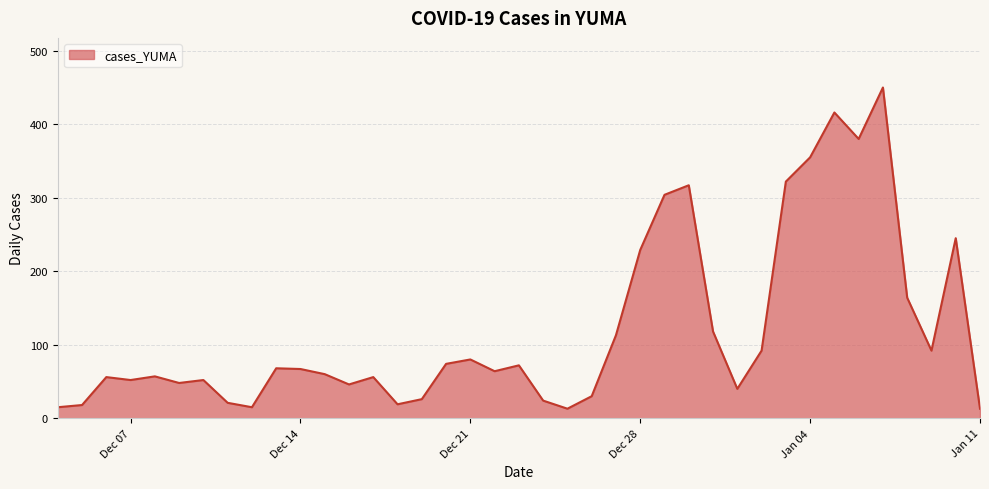

What is the maximum value shown in the chart?

450